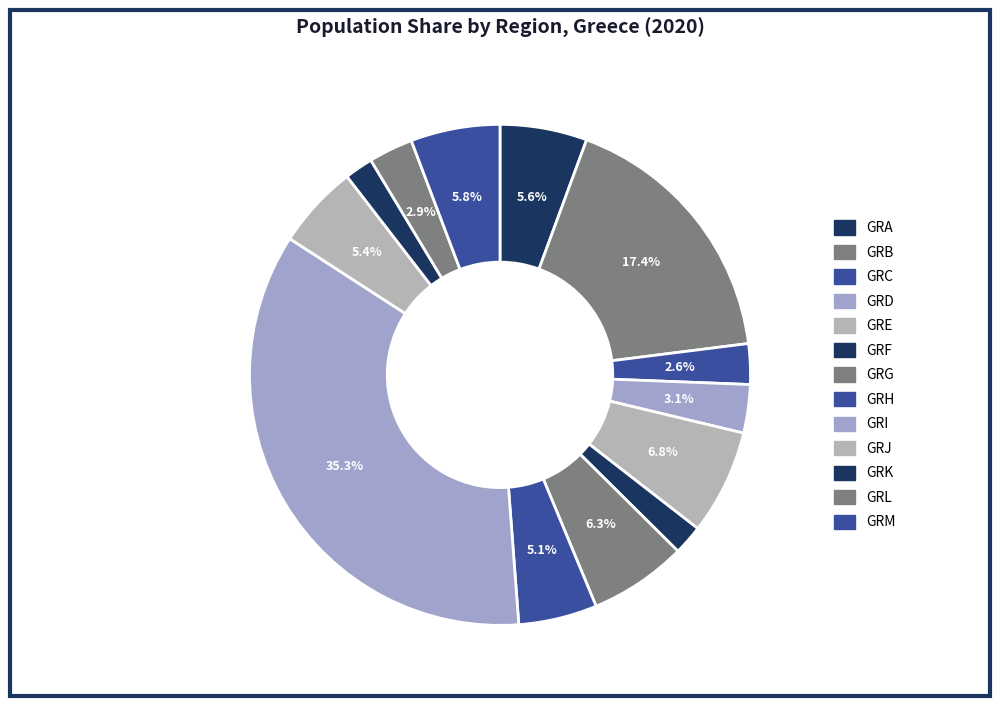

To the nearest percent, what is the difference between the GRI and GRJ slice percentages?

30%